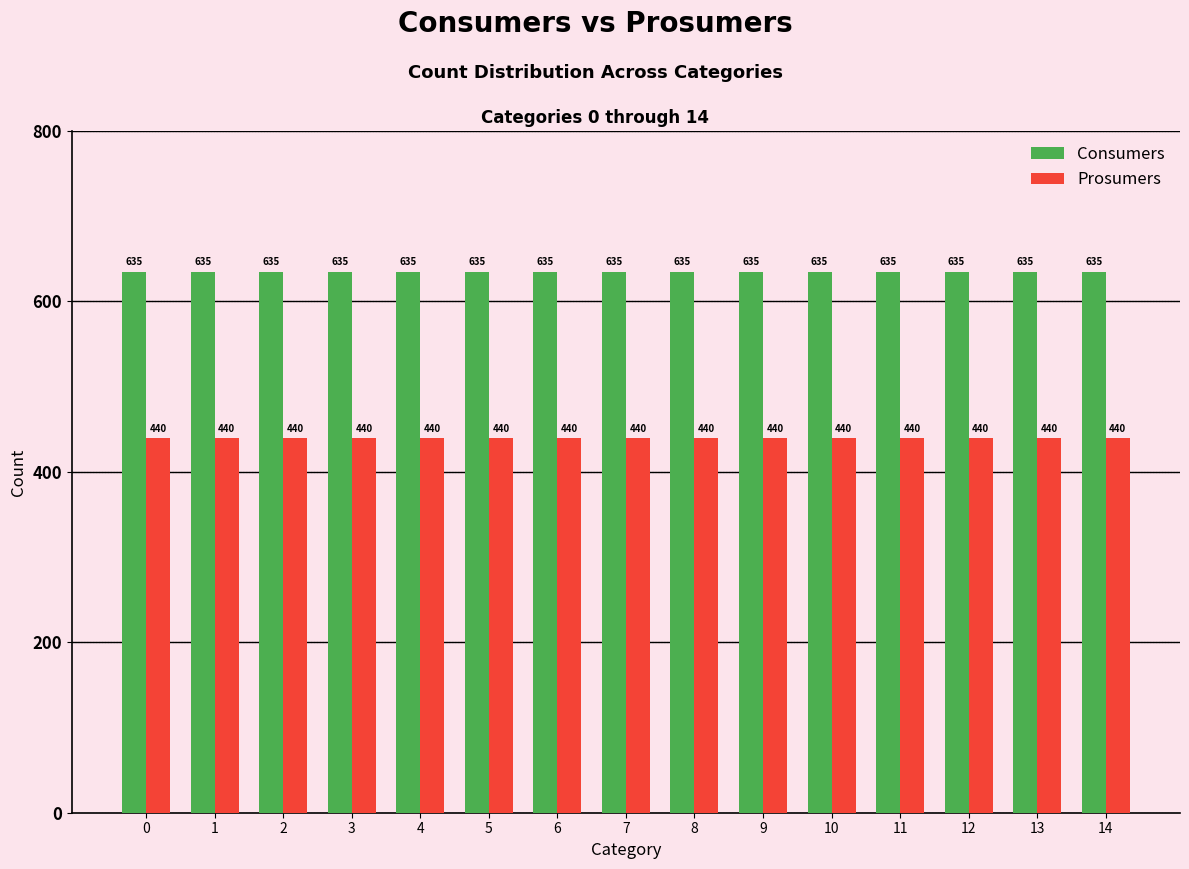

List the series in order of their overall mean, highest first.

Consumers, Prosumers